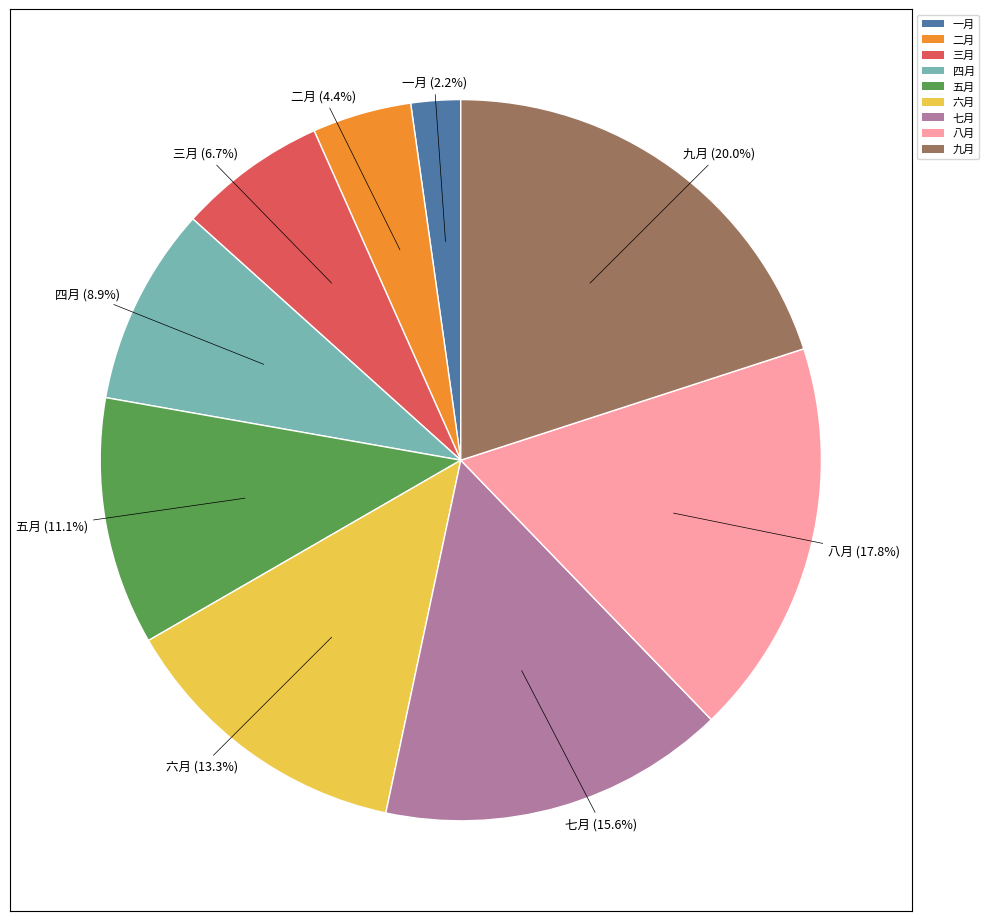

What is the total percentage of 九月 and 七月?

35.6%